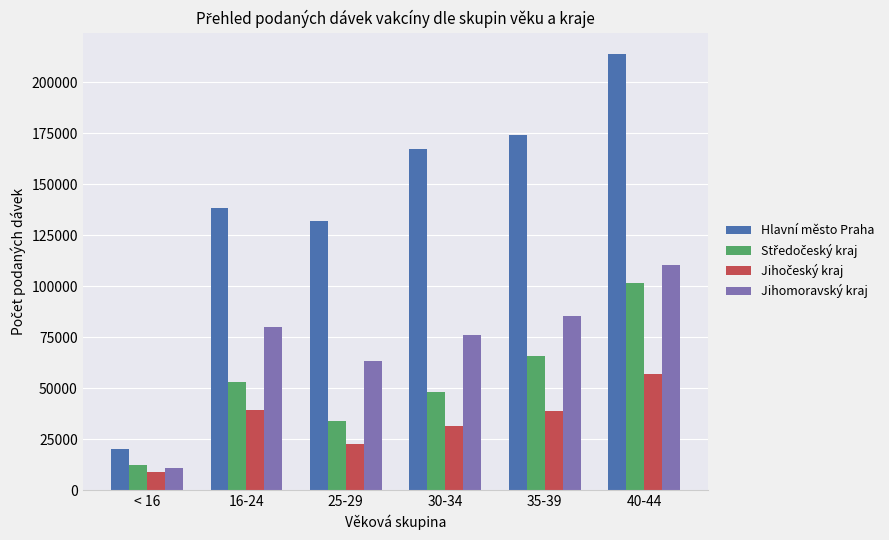

Between 35-39 and 40-44, which series saw the biggest shift?

Hlavní město Praha